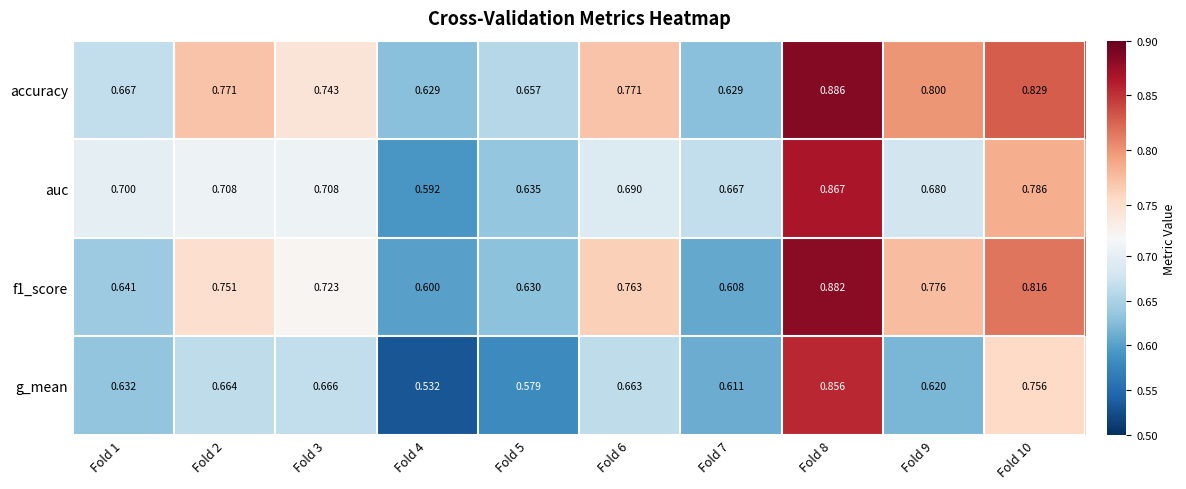

Which series has the widest spread of values?

g_mean